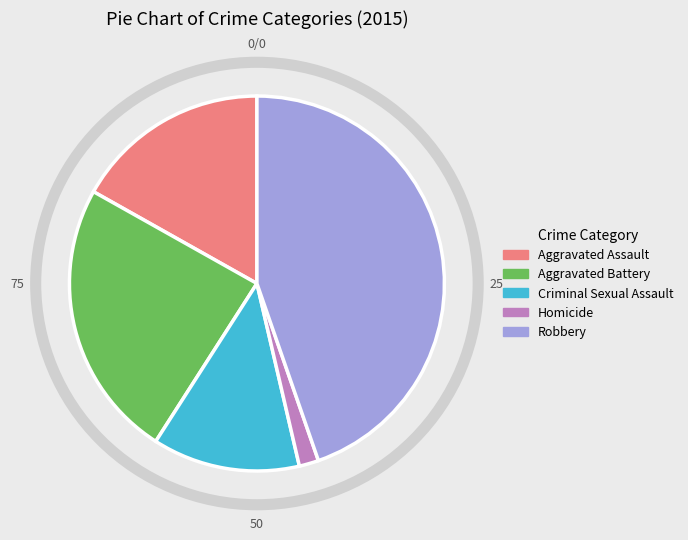

Is there any slice that represents more than half of the pie?

No